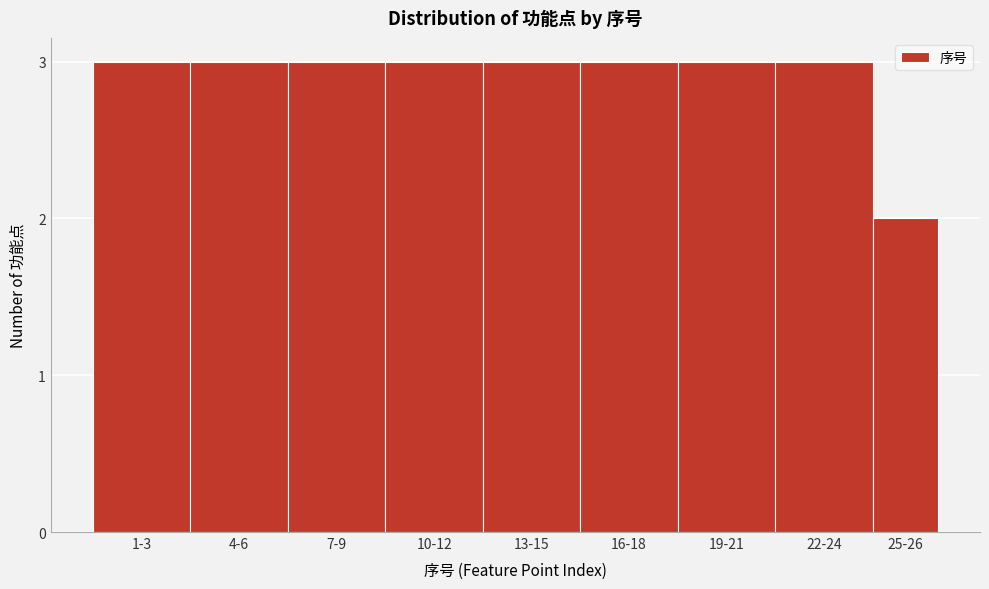

Reading left to right, what are all the values shown in this chart?

1-3=3	4-6=3	7-9=3	10-12=3	13-15=3	16-18=3	19-21=3	22-24=3	25-26=2